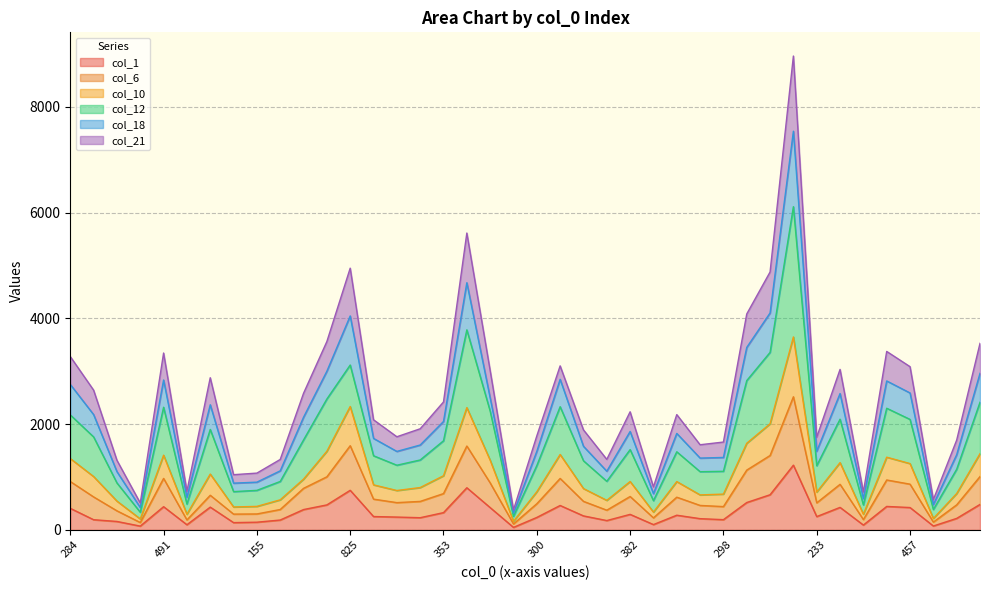

True or false: col_18 and col_12 intersect in this chart.

False